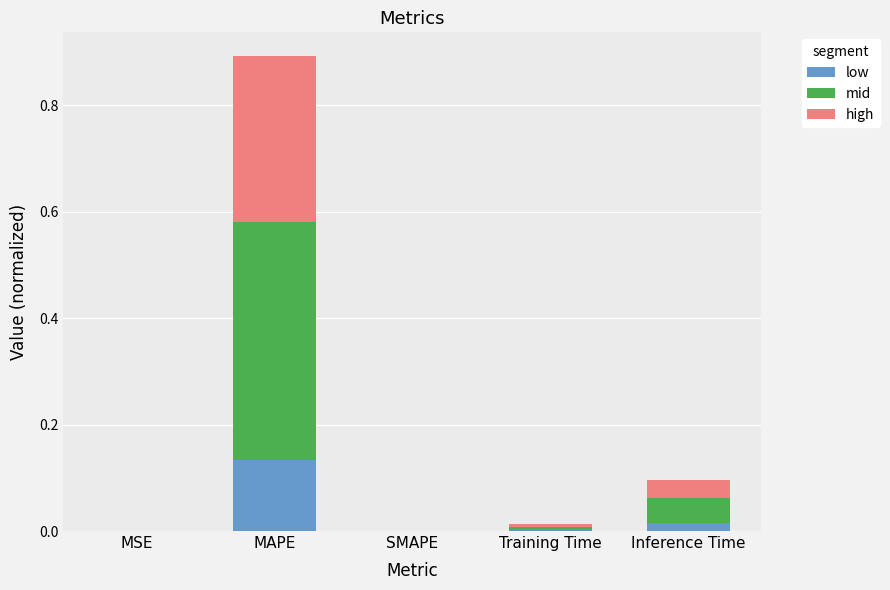

What are all the series names shown in the legend?

low, mid, high